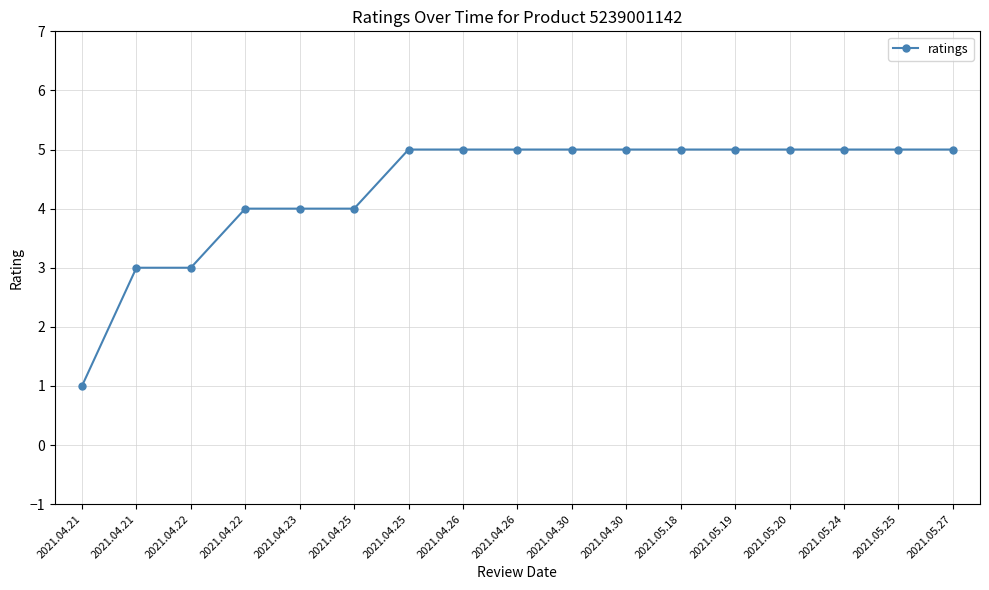

Where is the data nearest to the value 3?

2021.04.21